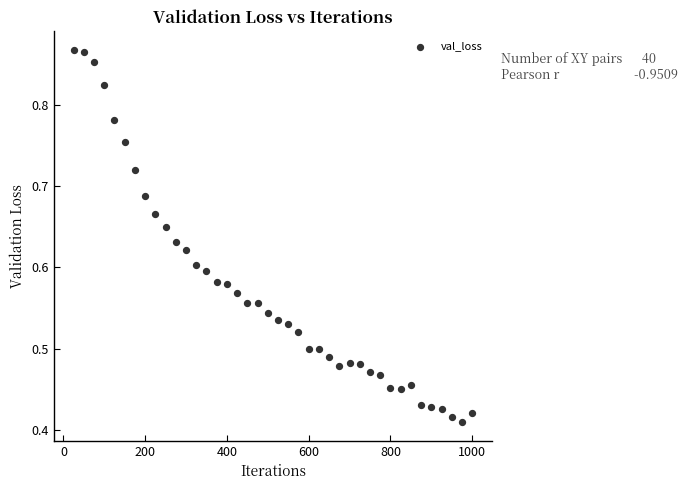

What is the range of X values (max minus min)?

975.0